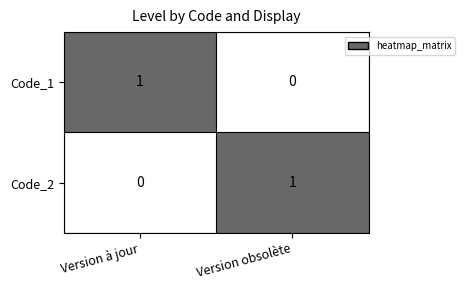

At how many categories does at least one series exceed 0?

2